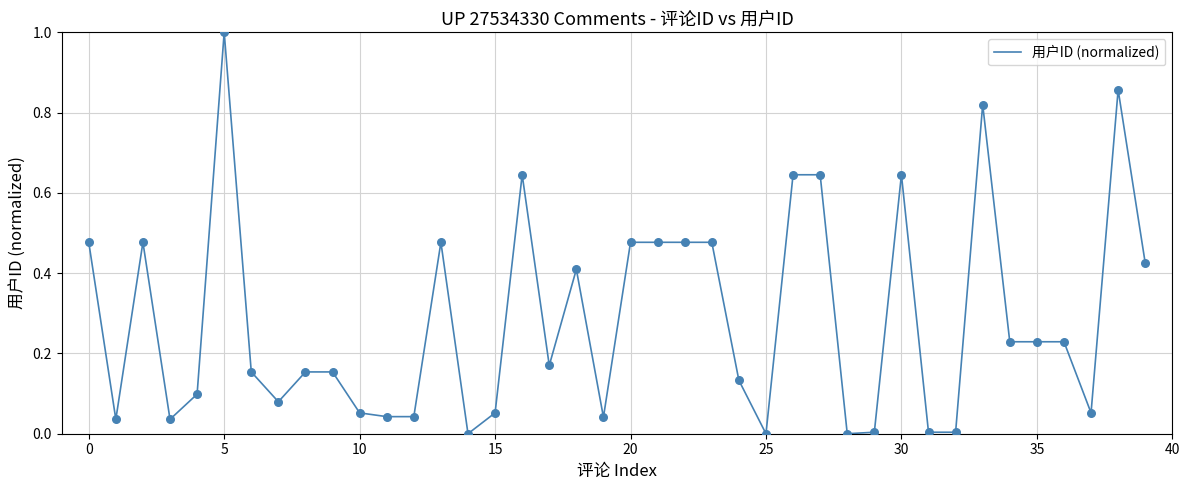

What is the difference between the maximum and minimum values?

1.0